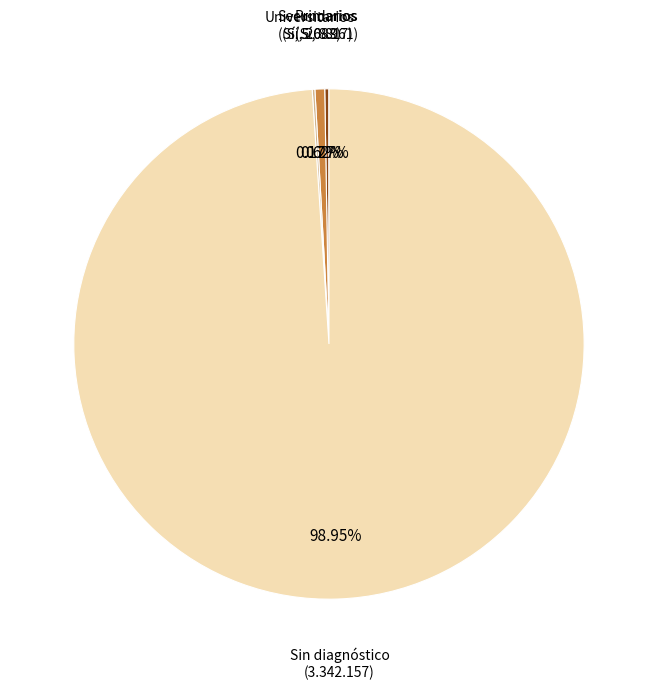

Which category has the smallest portion of the pie?

Universitarios Si